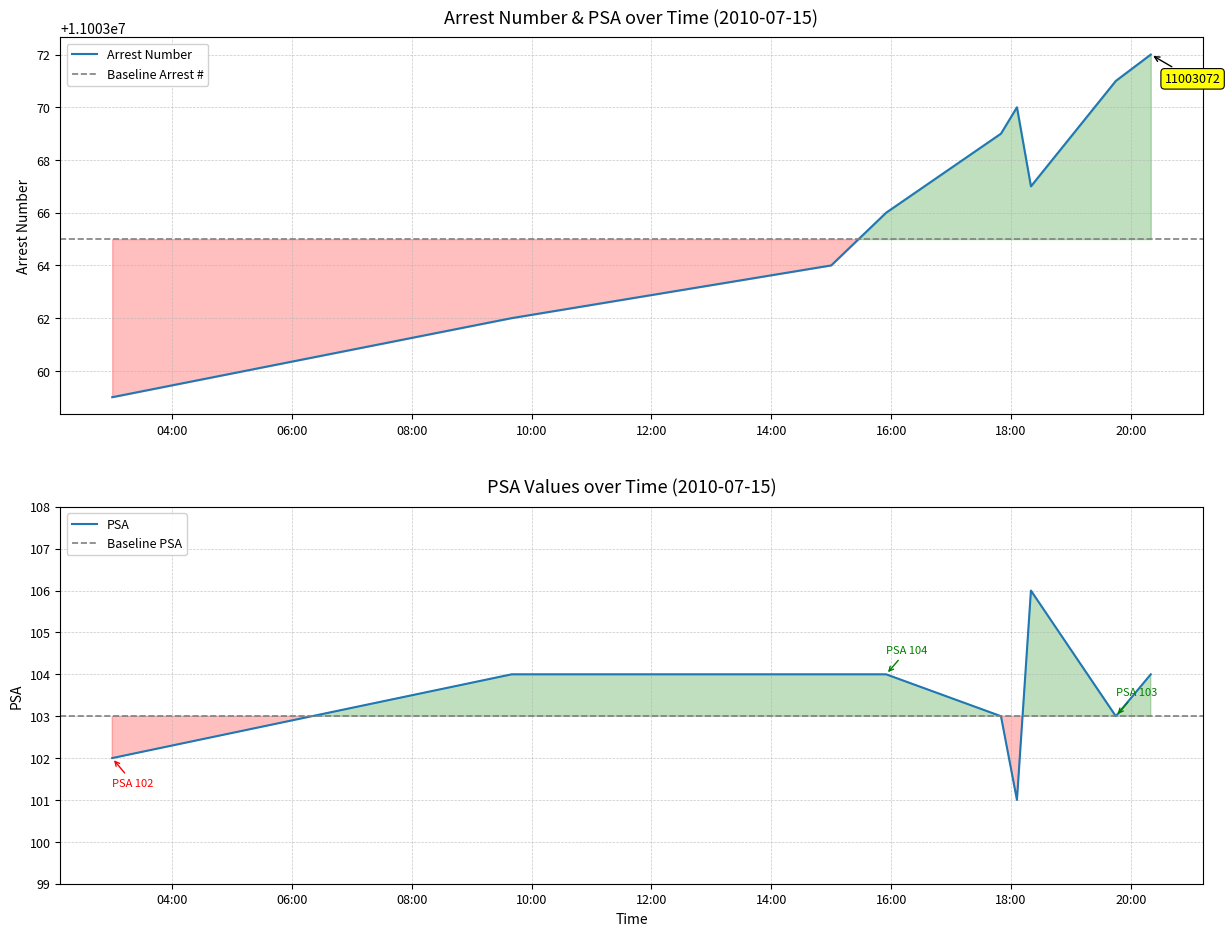

Is the value of PSA at 2010-07-15 19:45 greater than the value of Arrest Number at 2010-07-15 03:00?

No